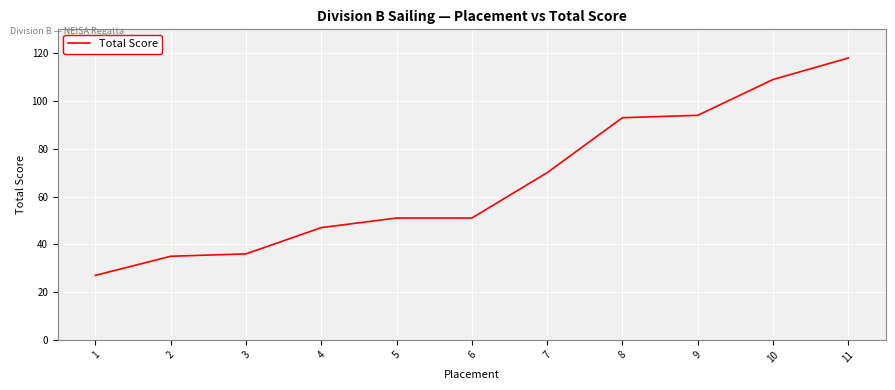

Where is the data nearest to the value 72?

7